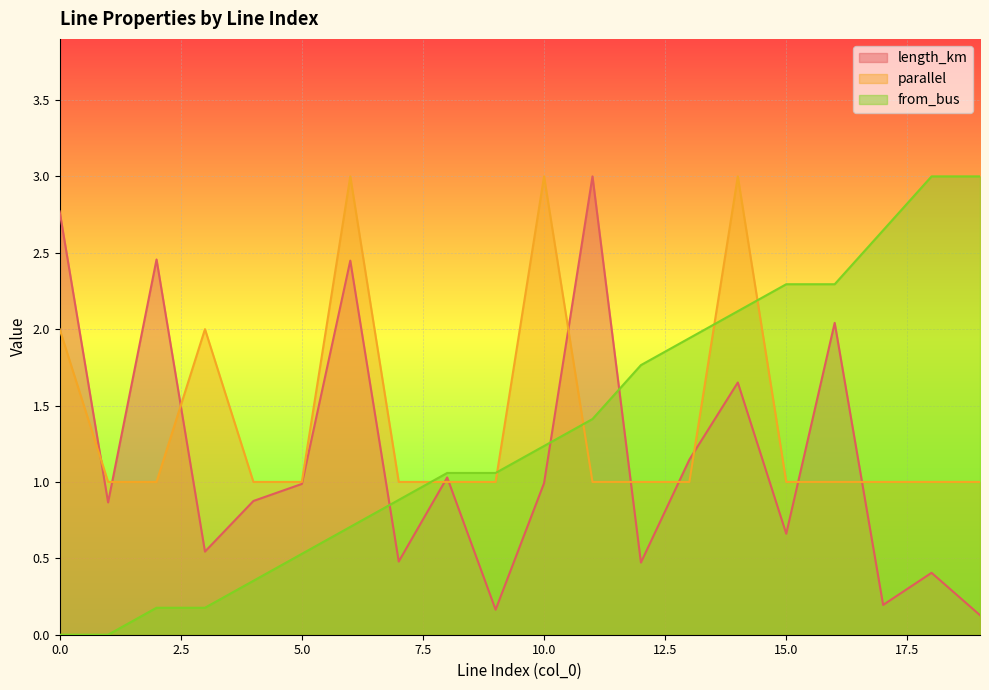

Which series changed the most between 10 and 18?

parallel